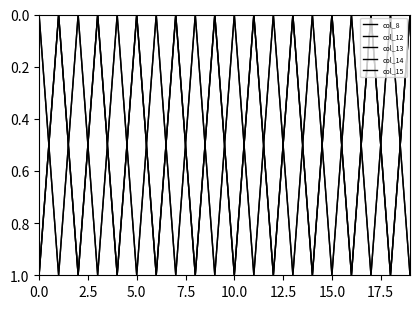

Rank the series by their maximum value, from lowest to highest.

col_8, col_12, col_13, col_14, col_15